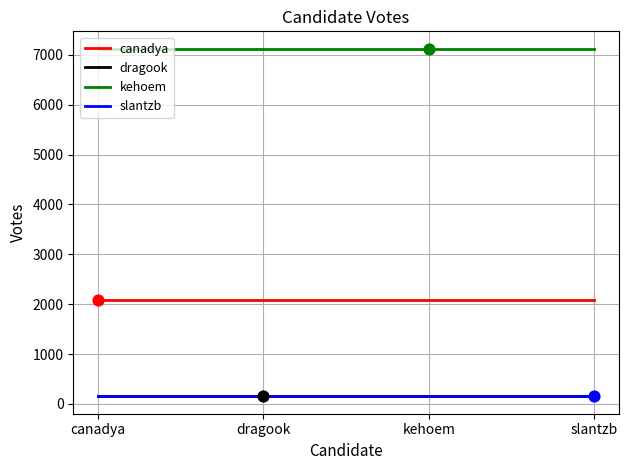

At how many categories does at least one series exceed 4154?

4